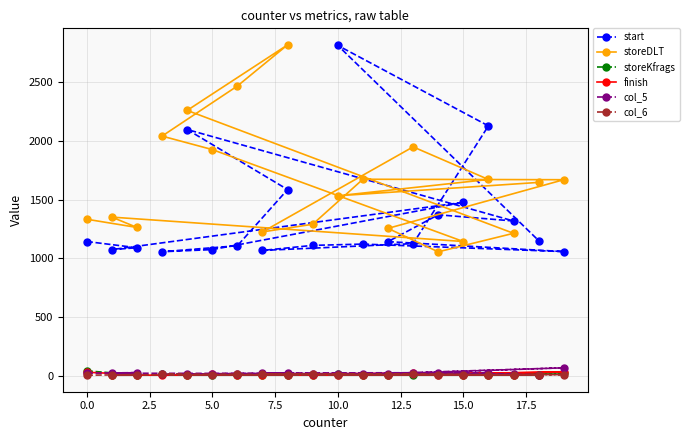

What is the maximum value shown in the chart?

2821